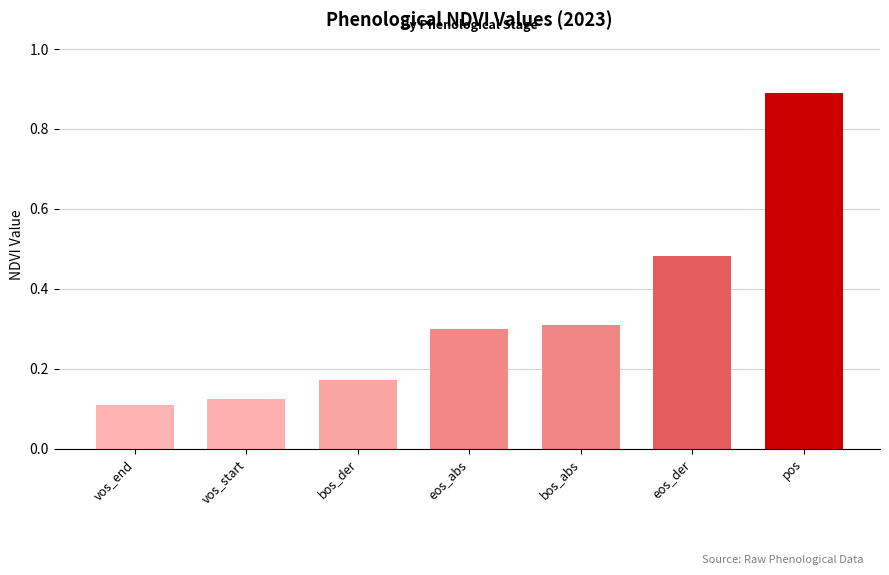

Count the values in the range 0 to 1.

7